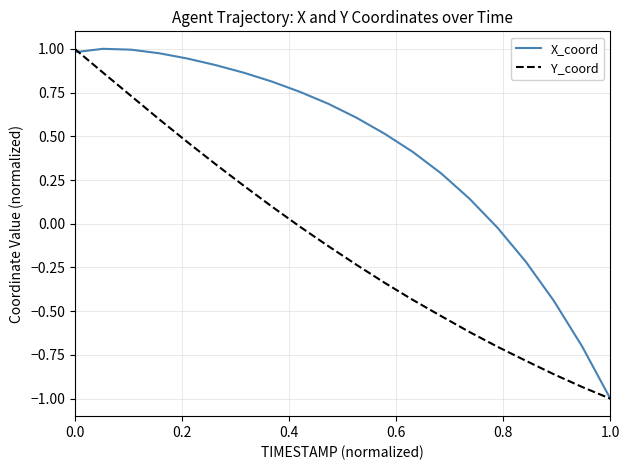

Which series has the largest total across all categories?

X_coord